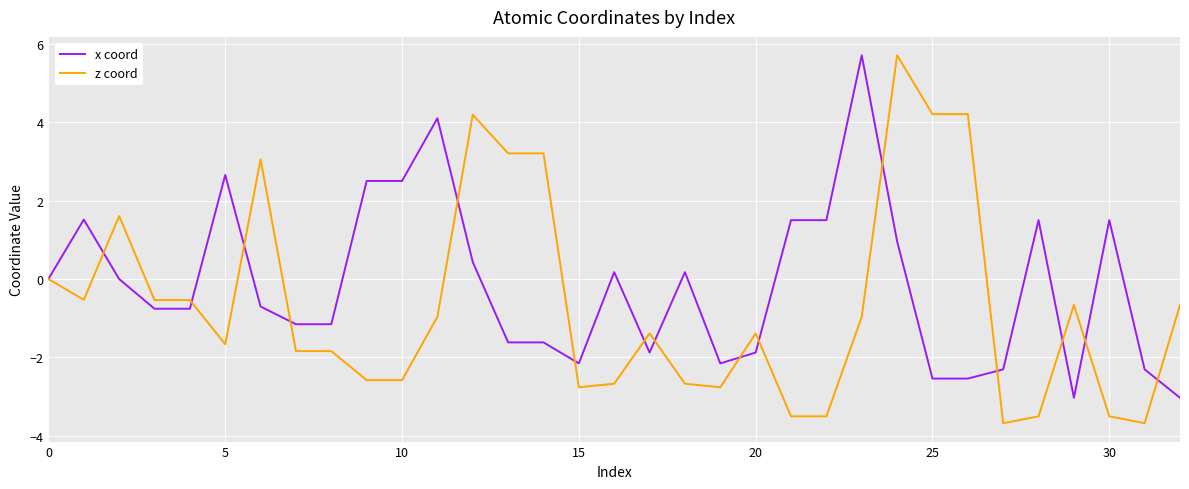

Which series has the largest total across all categories?

x coord